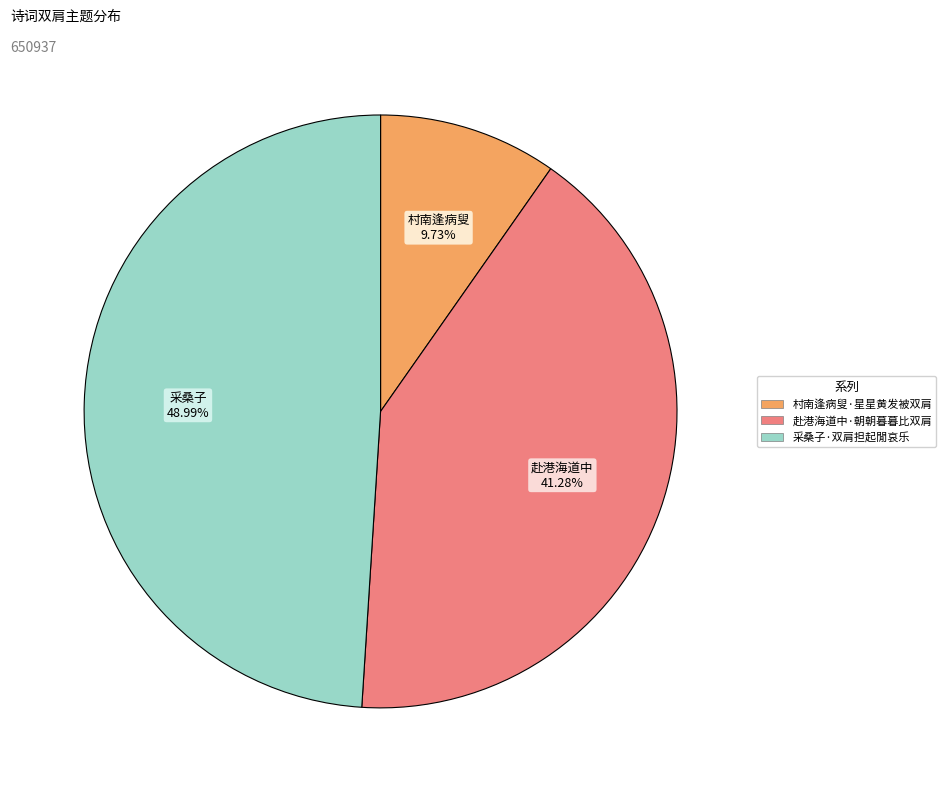

Between 采桑子·双肩担起閒哀乐 and 村南逢病叟·星星黄发被双肩, which is larger?

采桑子·双肩担起閒哀乐